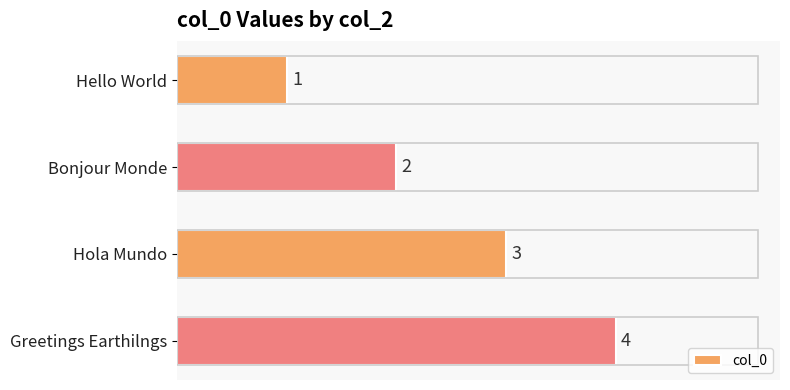

What value does the data have at Greetings Earthilngs?

4